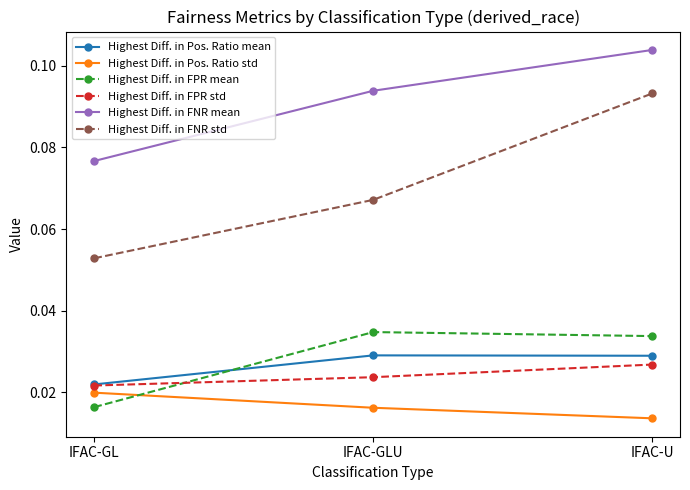

Which category has the highest value in the Highest Diff. in FNR mean series?

IFAC-U